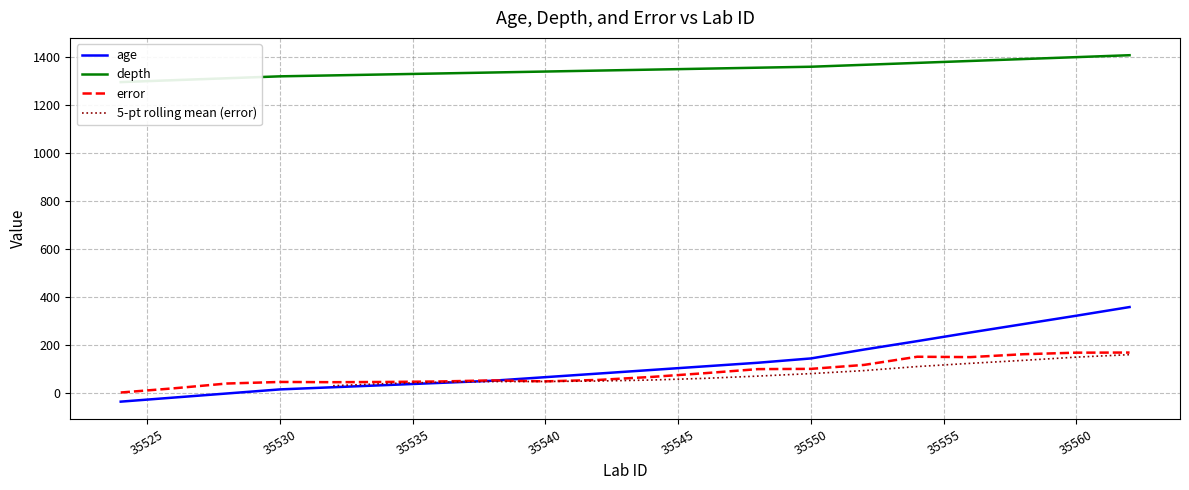

The value of age at 35560 is 223.7. True or false?

False